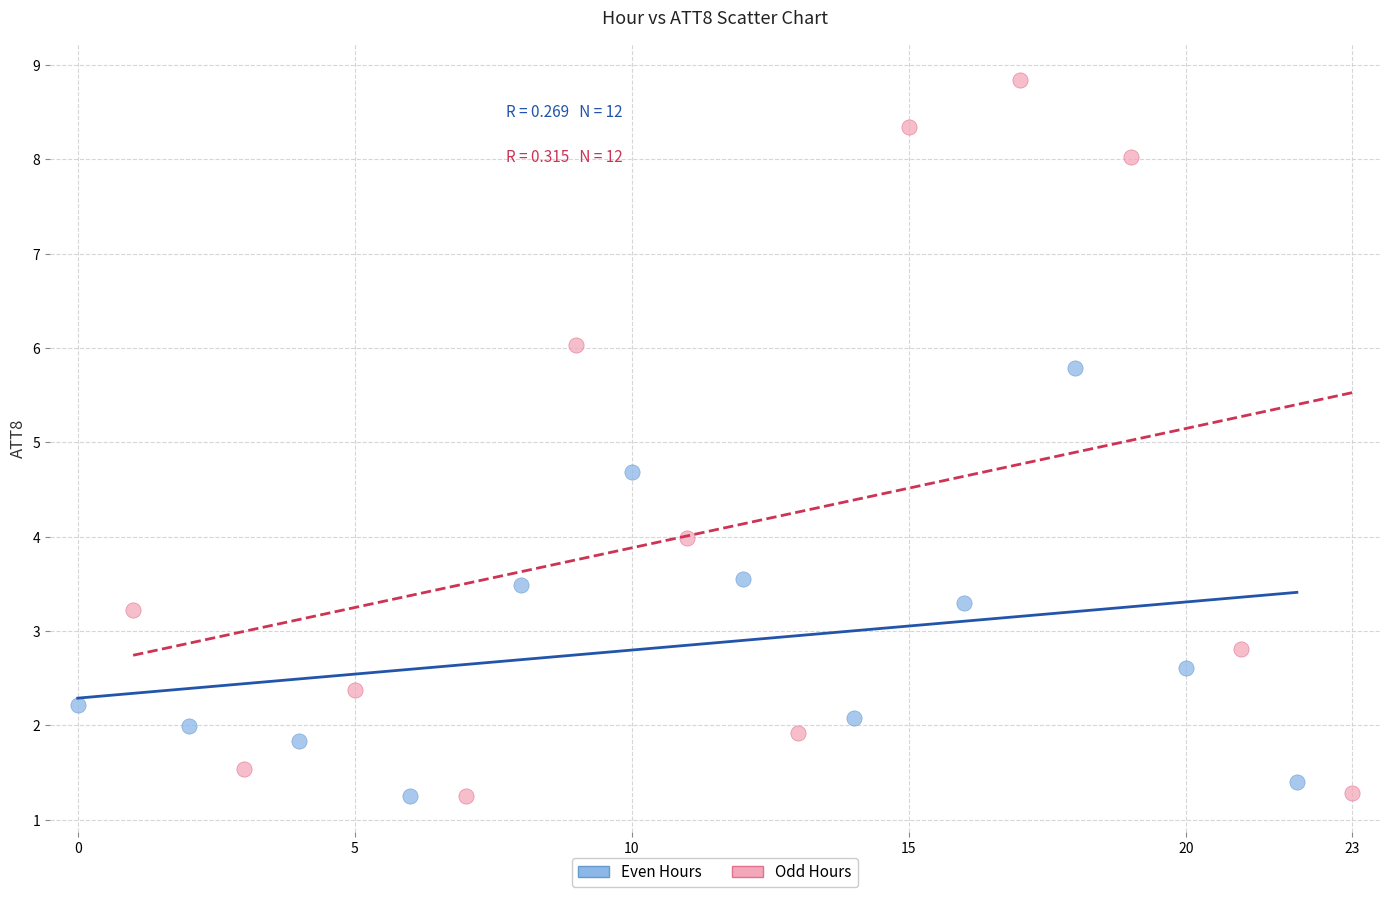

Which series has the widest spread of Y values?

Odd Hours